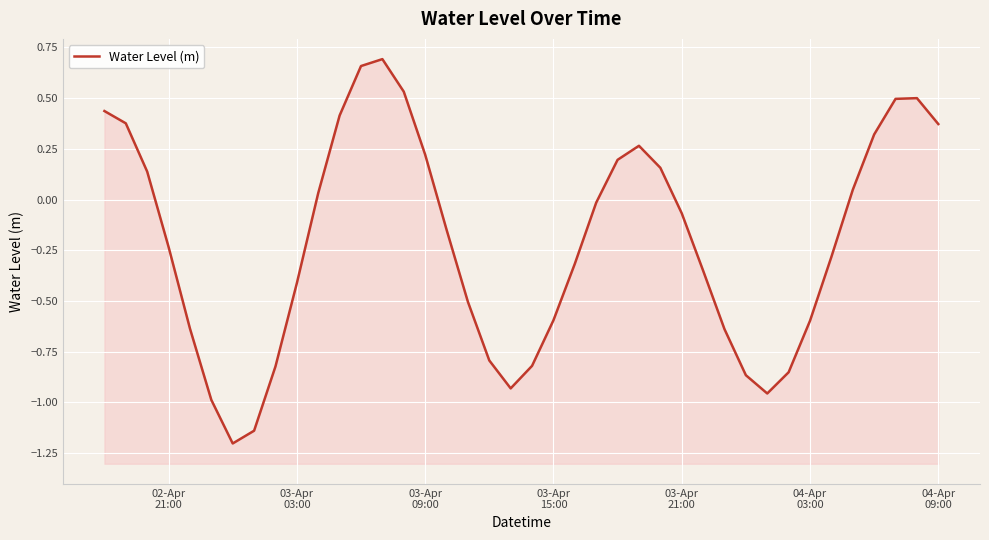

How many points are higher than both their immediate neighbors (excluding endpoints)?

3